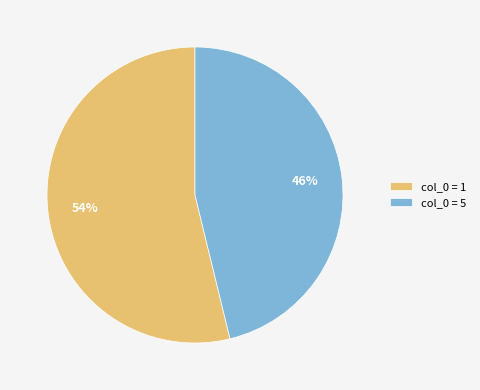

How many segments does this pie chart have?

2